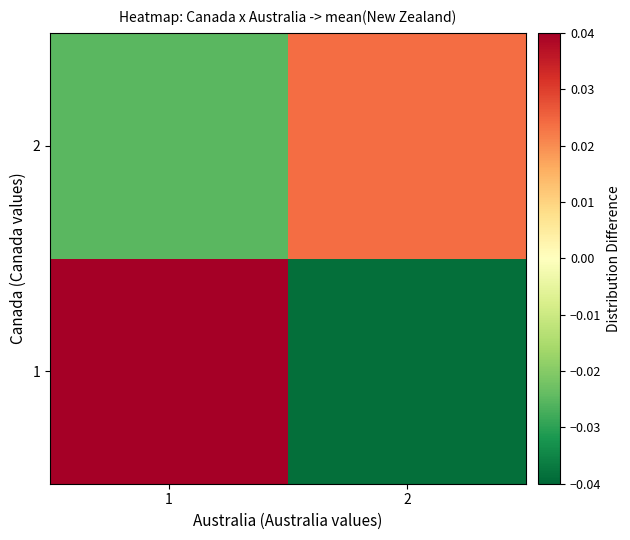

What is the difference between the highest and lowest values at 1?

0.1